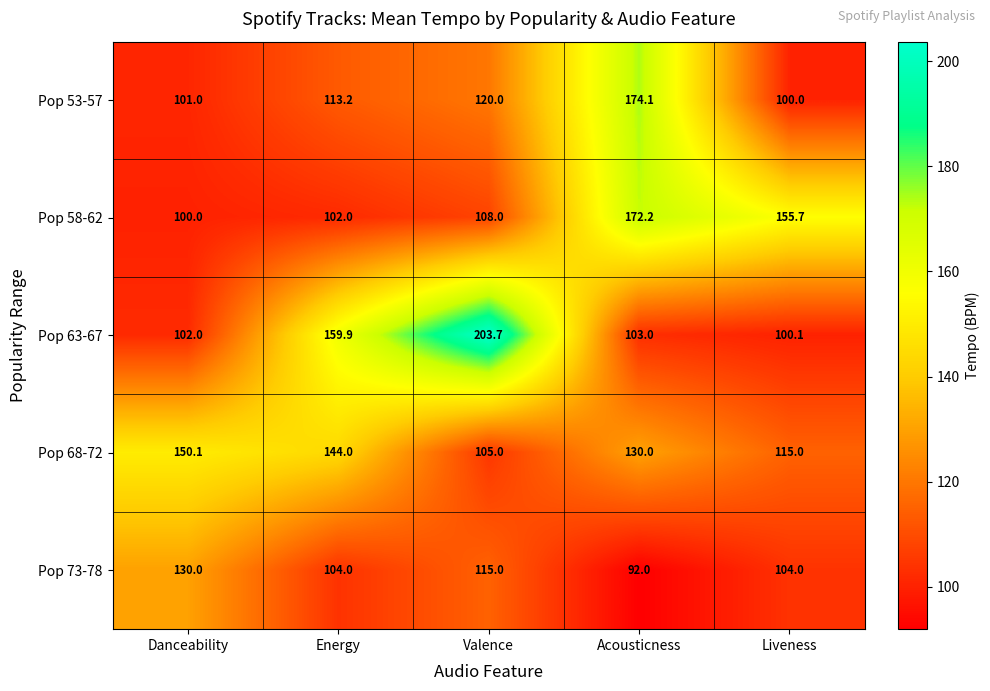

Which series has the largest total across all categories?

Pop 63-67